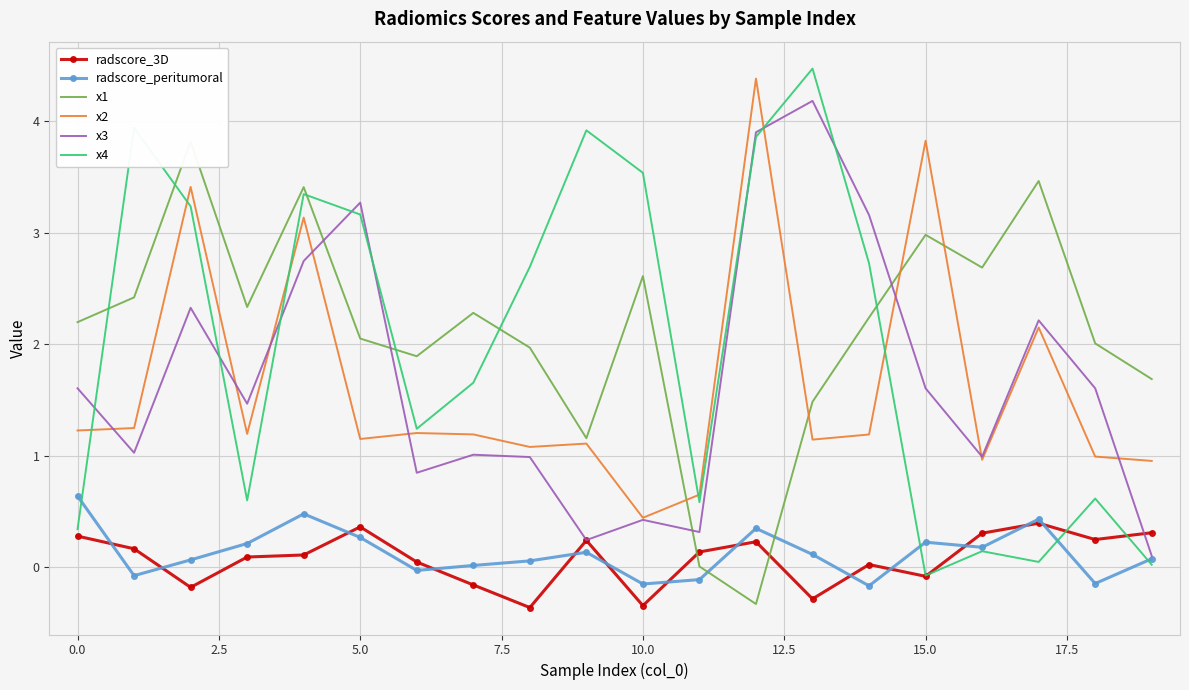

In x2, how many points are lower than both neighbors (excluding endpoints)?

6